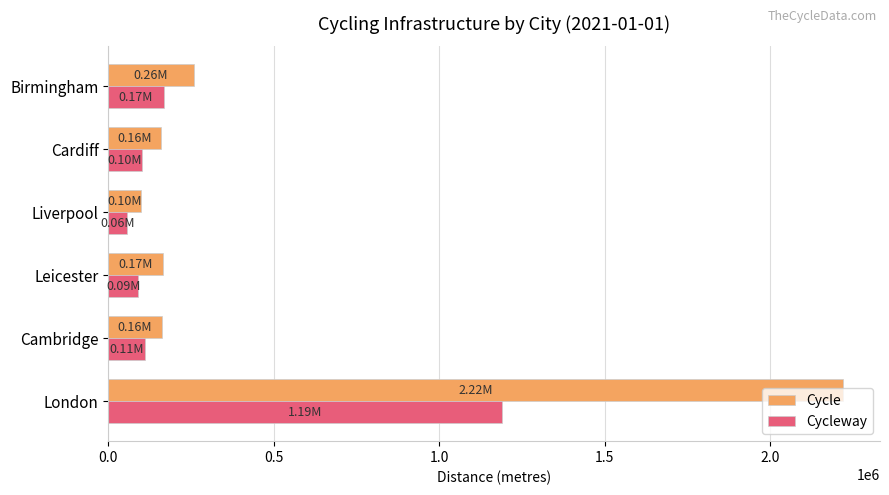

Where is Cycleway nearest to the value 623338?

Birmingham